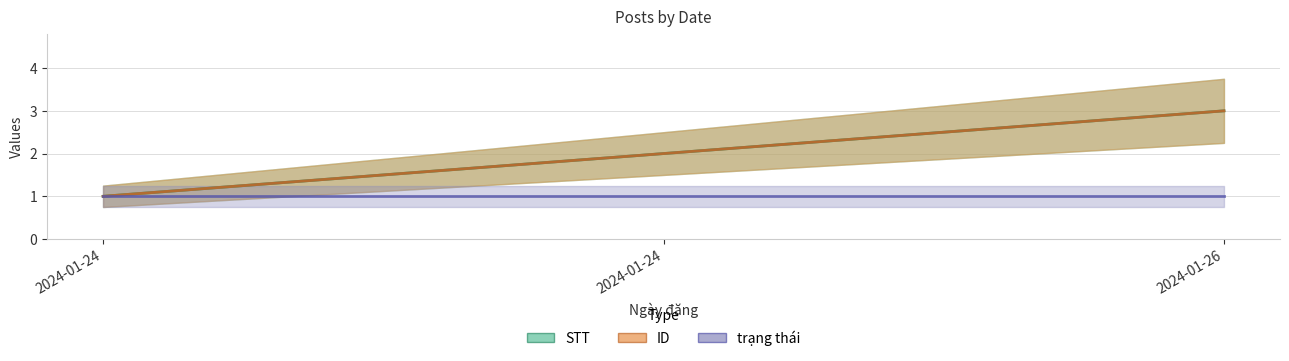

Which series has the widest spread of values?

STT